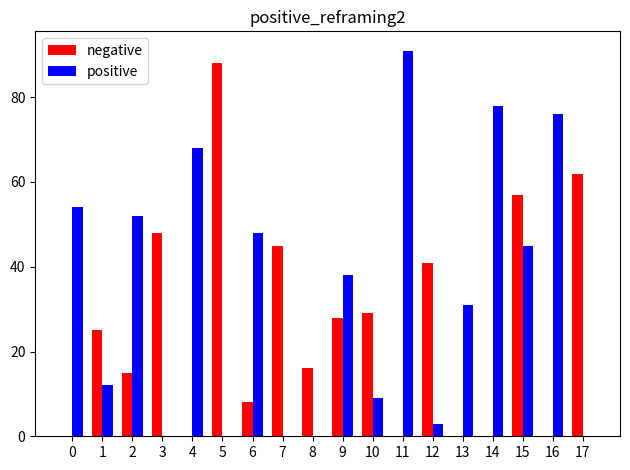

Count the number of categories in the chart.

18